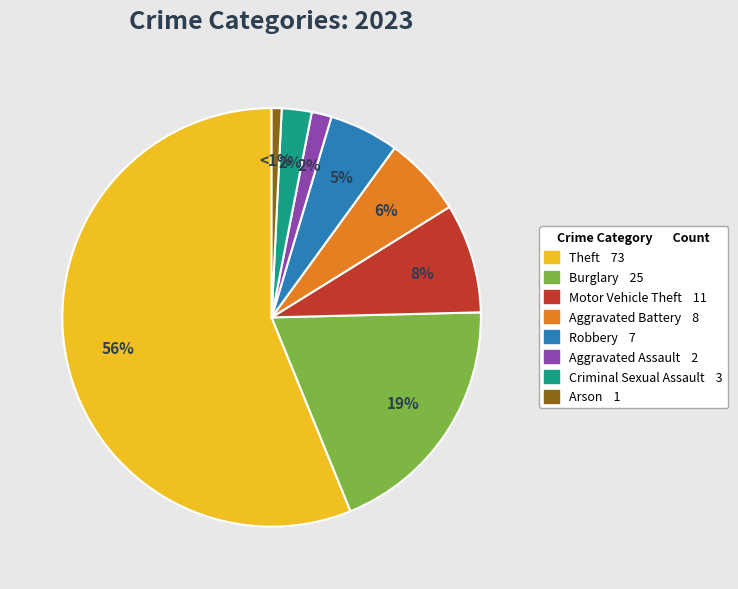

Which slice is the largest?

Theft